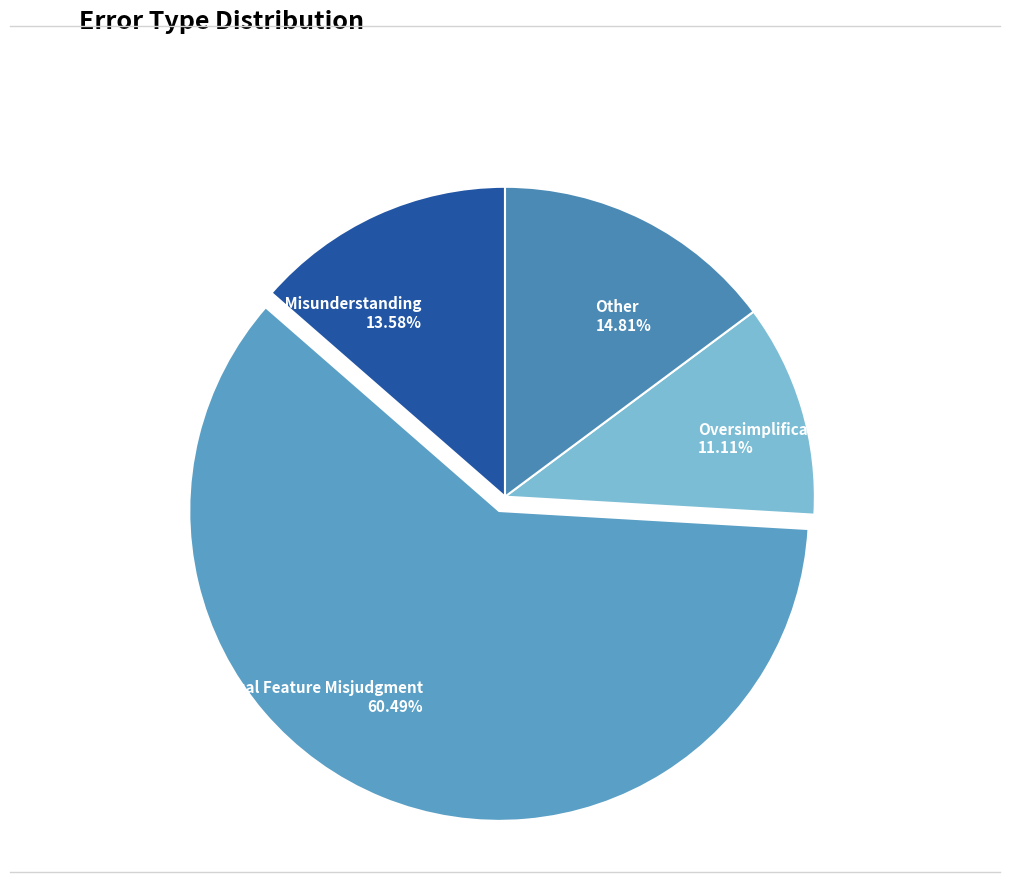

What is the smallest slice in the pie chart?

Oversimplification